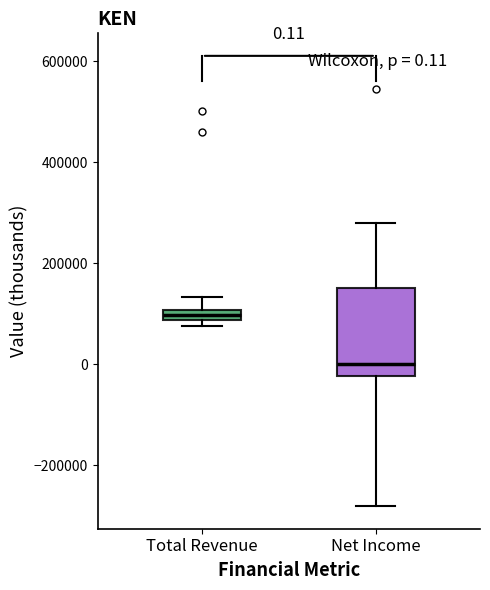

Which box has the highest median line?

Total Revenue